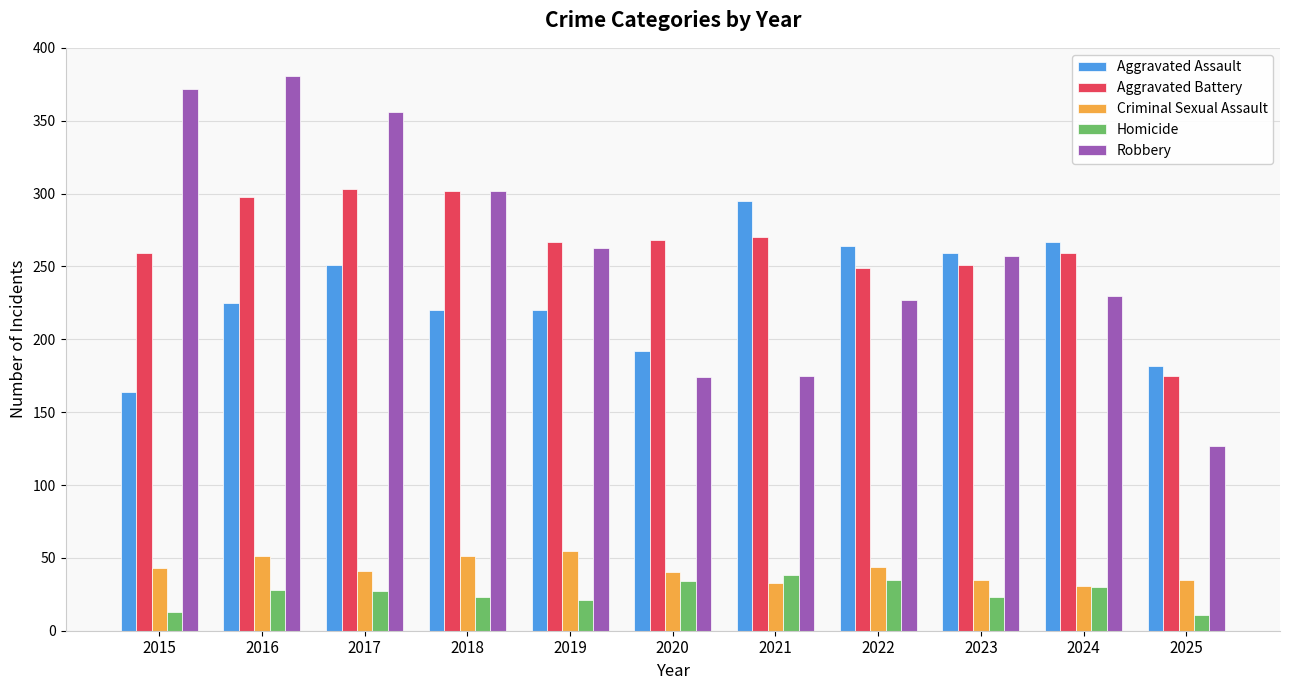

How many groups of bars are there?

11